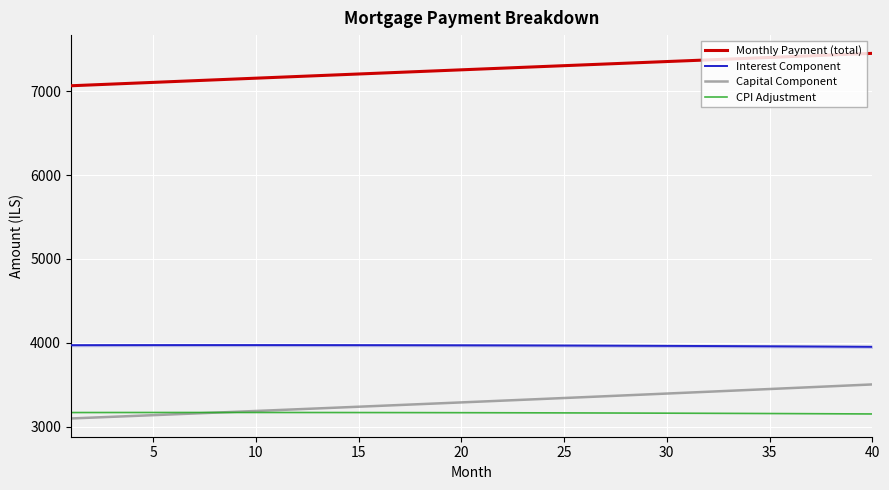

What is the difference between the second highest and second lowest values in the Interest Component series?

19.4